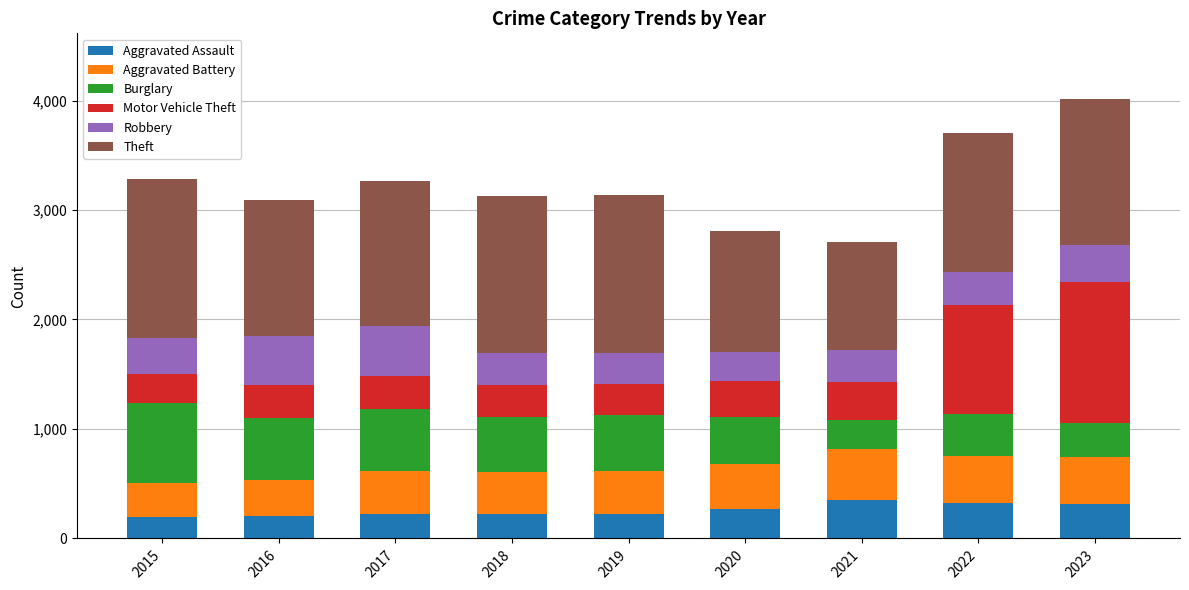

True or false: Aggravated Assault has a value of 313 at 2023.

True